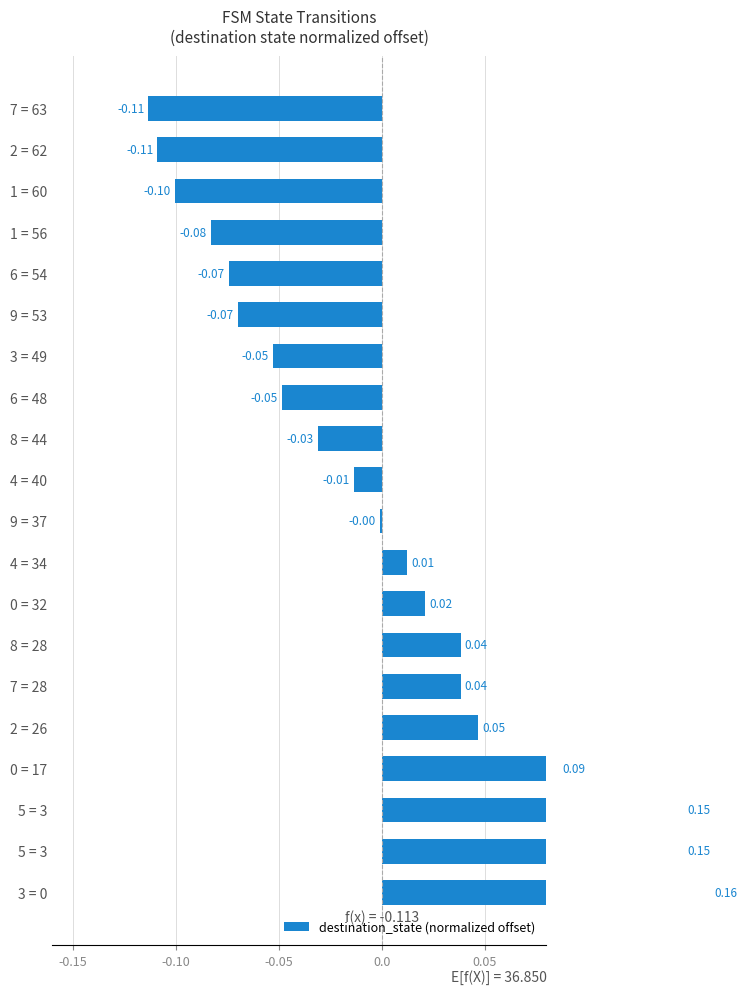

How many data points are less than 0?

11